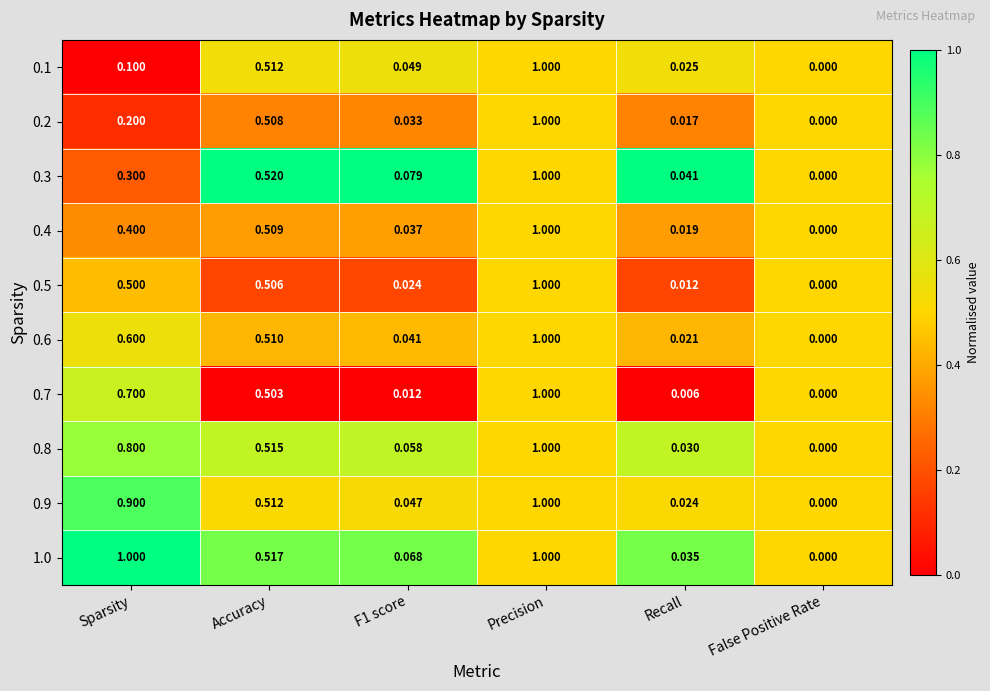

Is the value of 0.3 at Precision greater than the value of 0.8 at Sparsity?

Yes